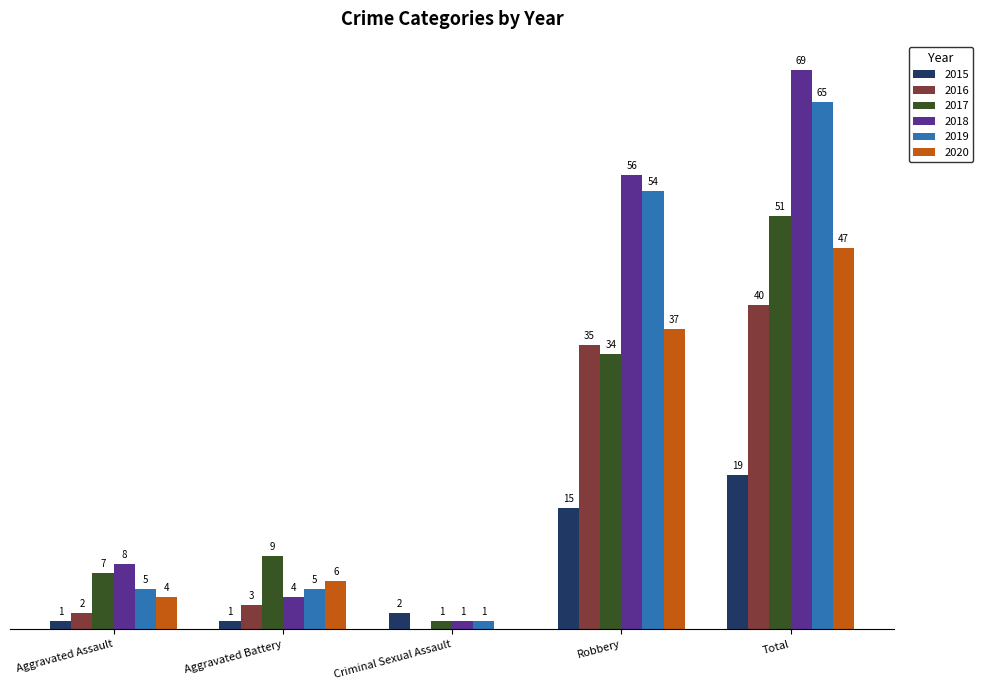

Which category has the highest value across all series?

Total